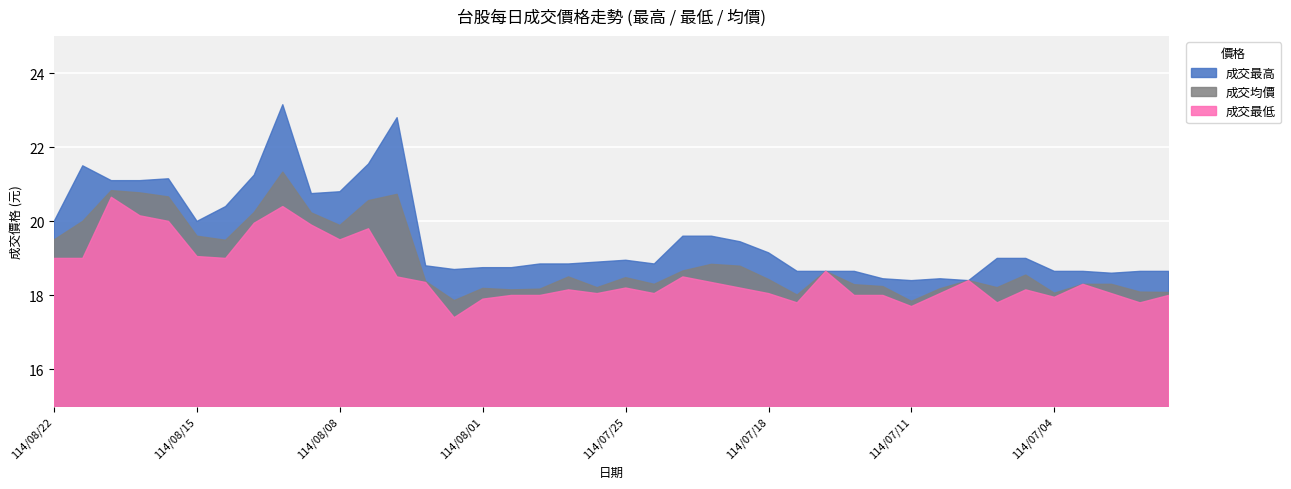

Rank the series at 114/07/04 from highest to lowest value.

成交最高, 成交均價, 成交最低